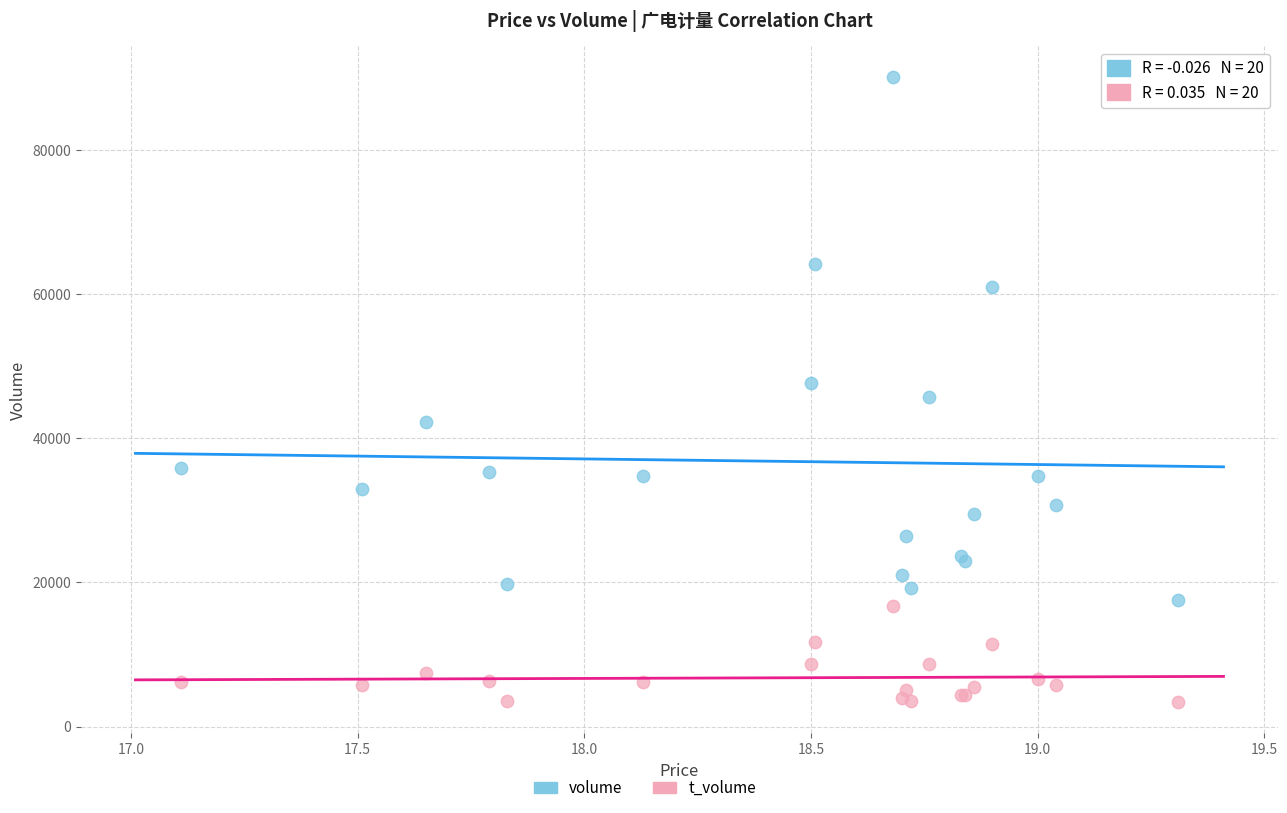

Which series contains the lowest Y value?

t_volume